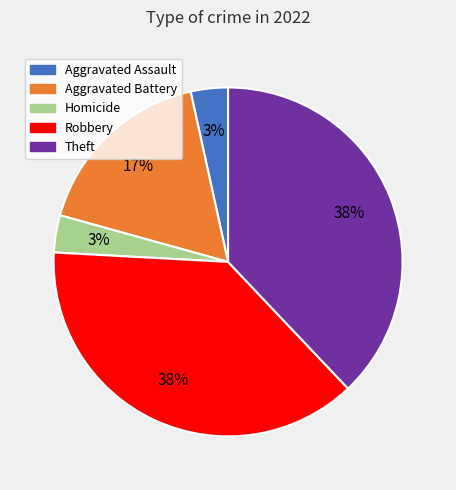

How many segments does this pie chart have?

5